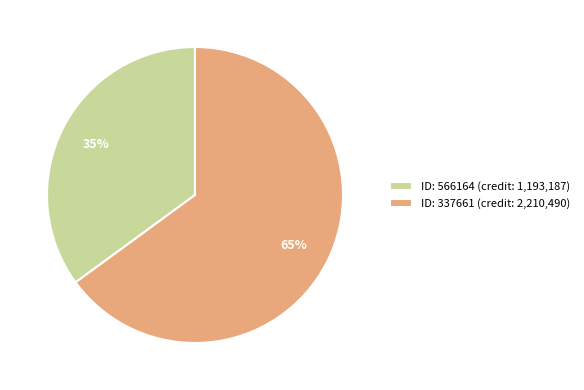

Which has a higher value, ID: 566164 (credit: 1,193,187) or ID: 337661 (credit: 2,210,490)?

ID: 337661 (credit: 2,210,490)